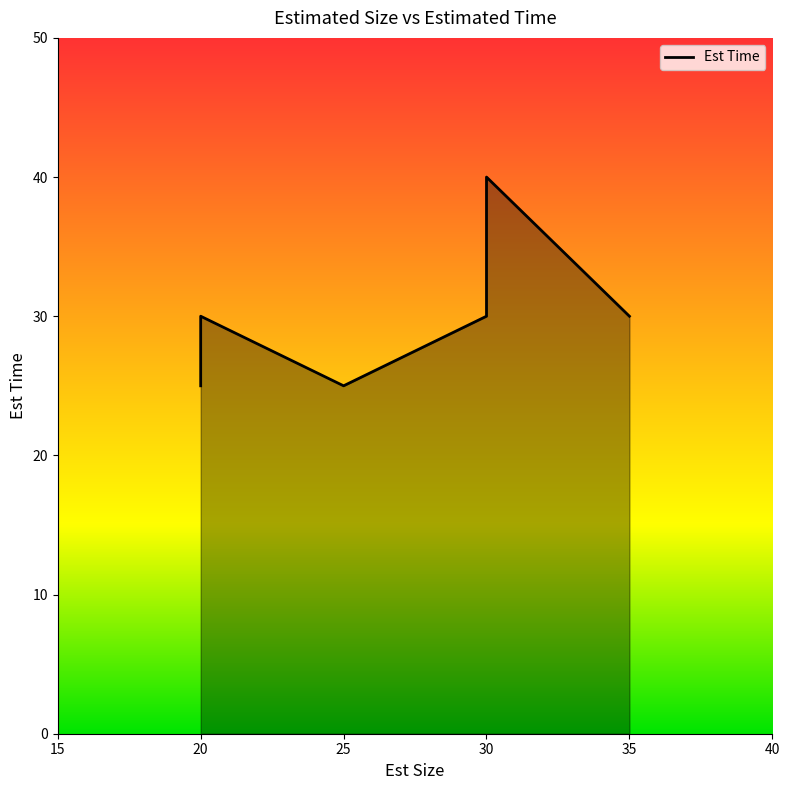

True or false: there are more than 1 points higher than both neighbors.

False